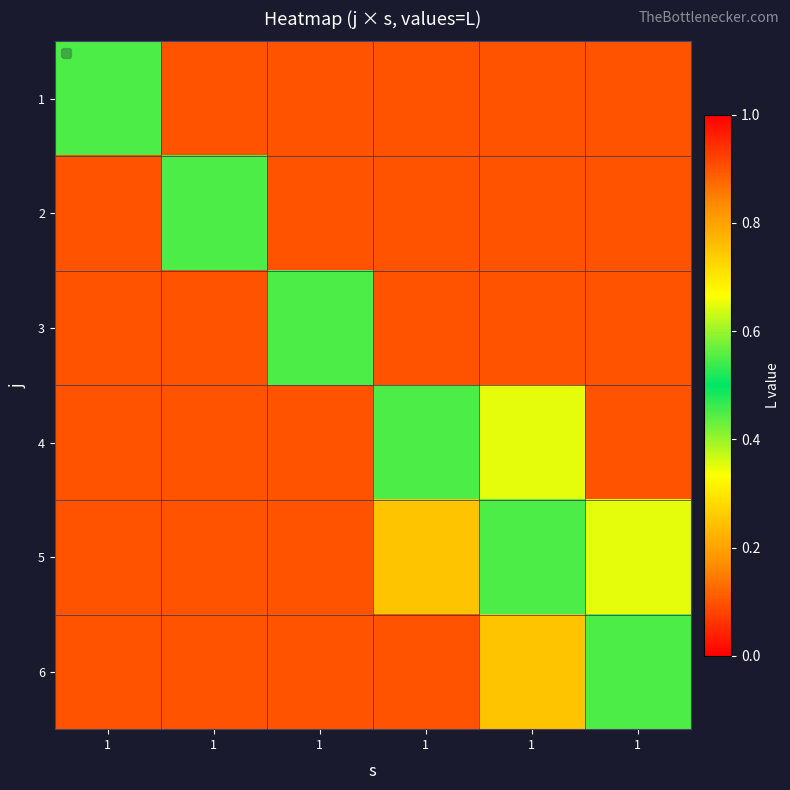

Which has a higher value, 1 or 1?

1